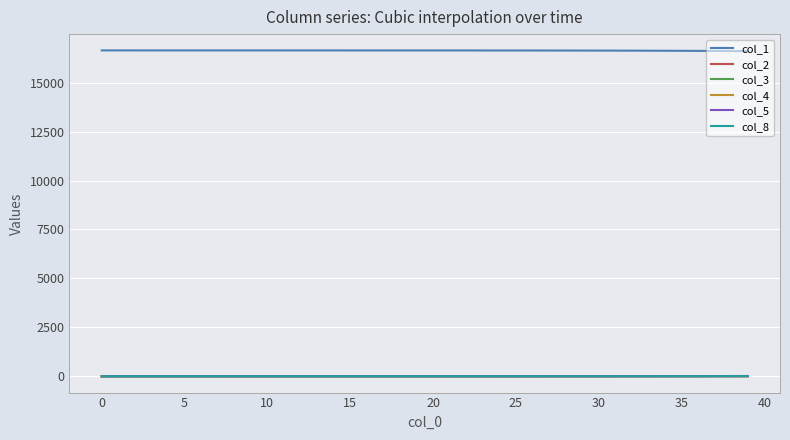

How many lines are shown in the chart?

6